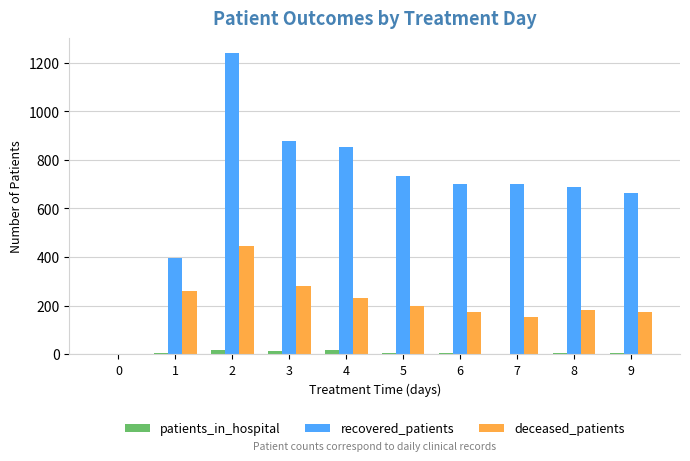

At which category is the sum across all series the highest?

2